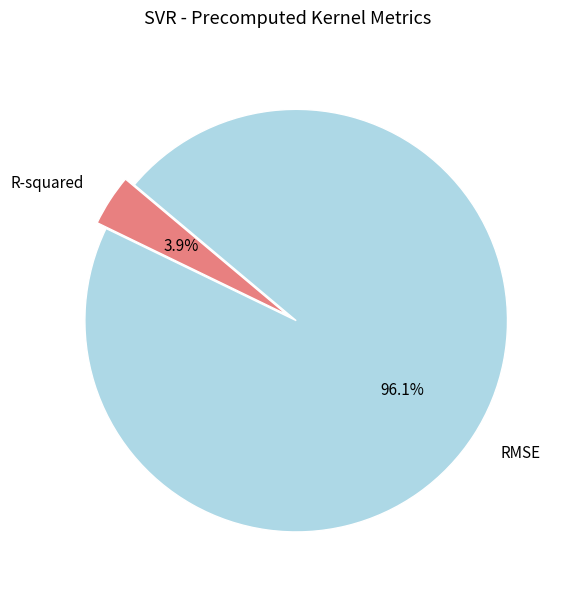

What percentage is the RMSE slice, to the nearest percent?

96%